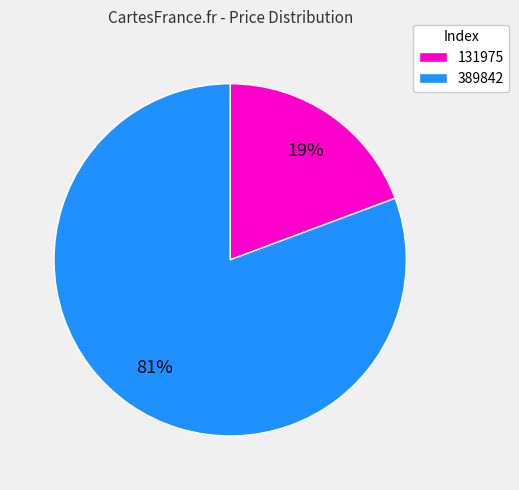

Do 131975 and 389842 together represent more than half of the pie?

Yes